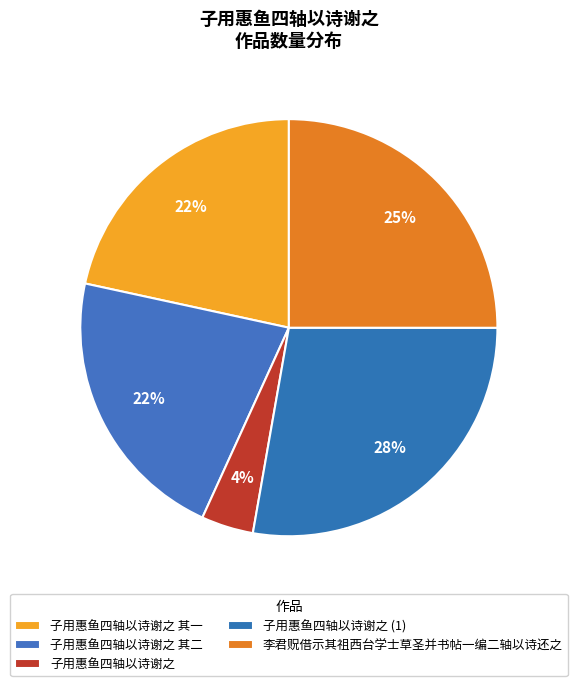

Is 子用惠鱼四轴以诗谢之 其二 the majority of the pie?

No